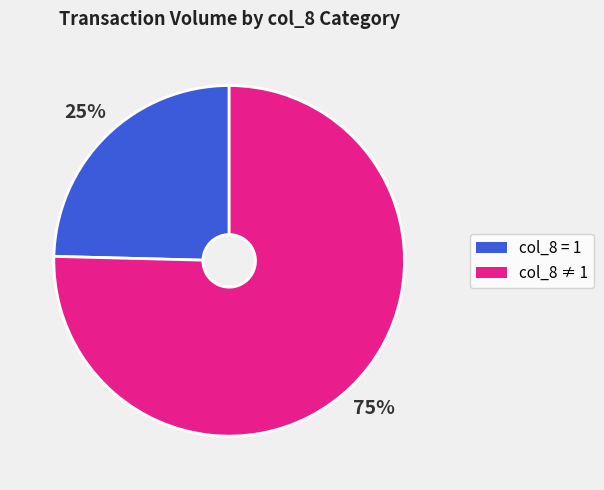

What is the ratio of the value at col_8 = 1 to the value at col_8 ≠ 1?

0.3